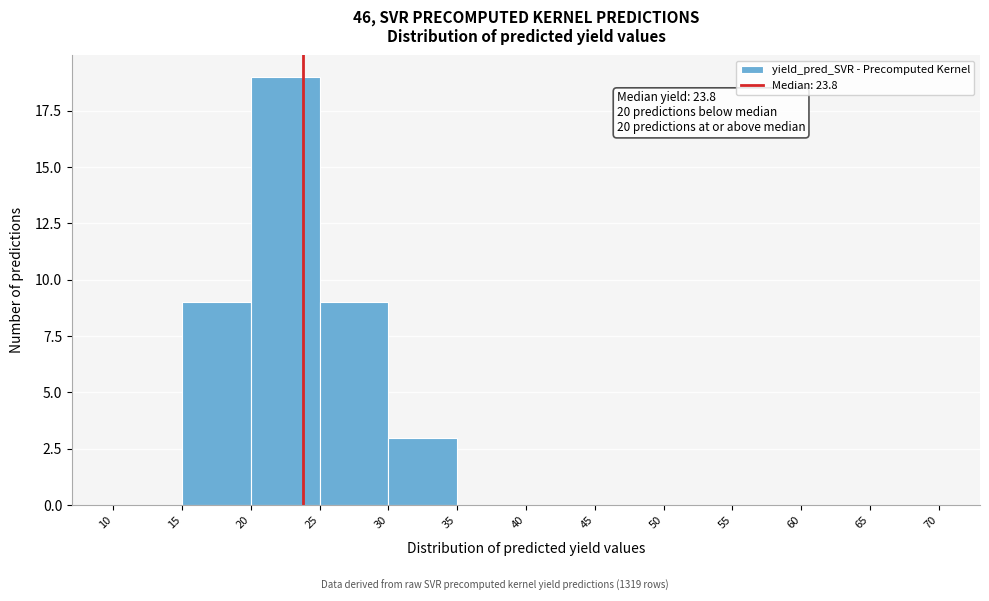

Over which range of the x-axis is the bar tallest?

20 to 25